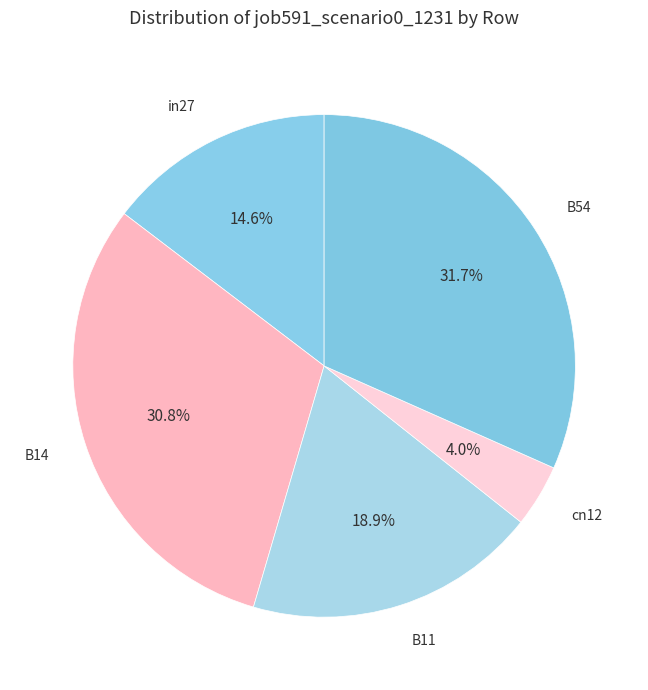

Which slice is the largest?

B54